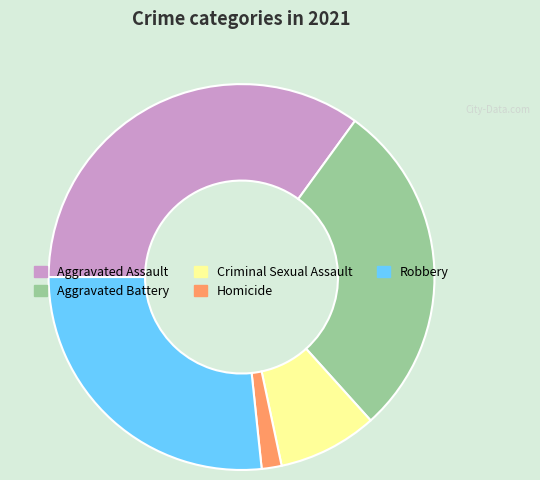

Which has a higher value, Robbery or Homicide?

Robbery